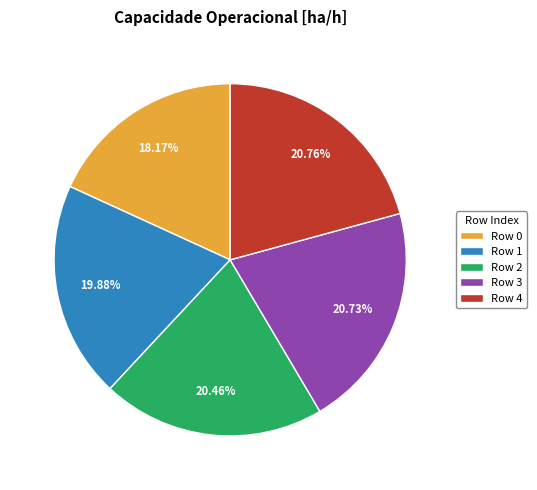

What is the ratio of the value at Row 3 to the value at Row 0?

1.1